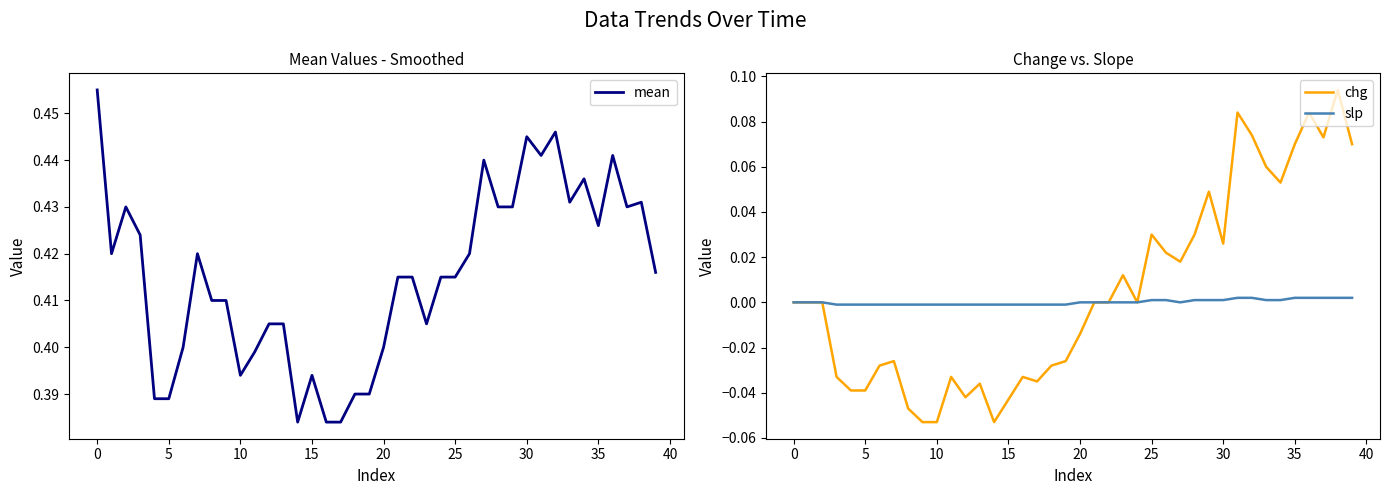

How many interior local valleys does the chg series have?

8